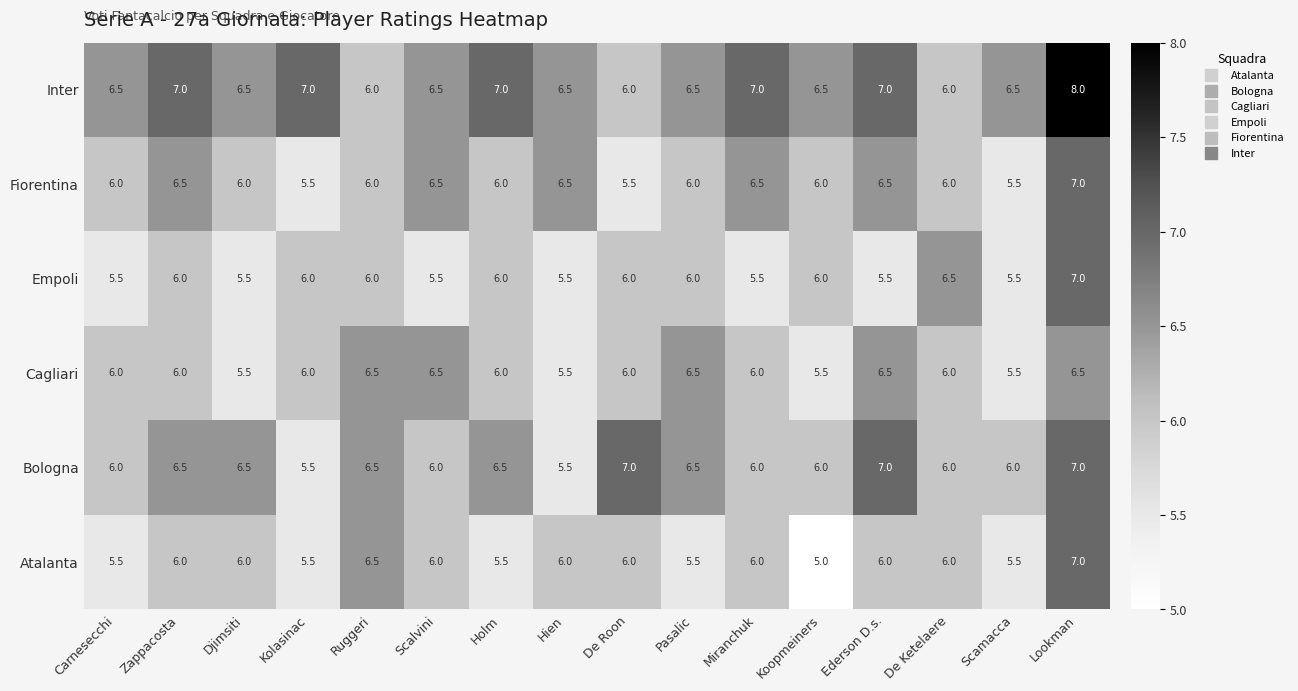

What is the greatest value displayed?

8.0